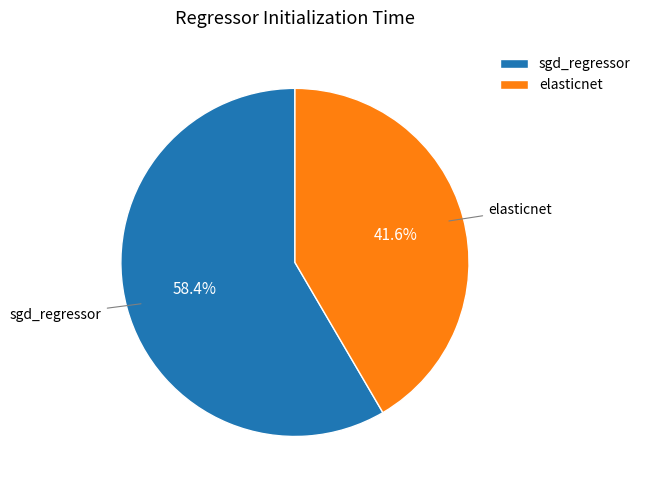

How many segments does this pie chart have?

2